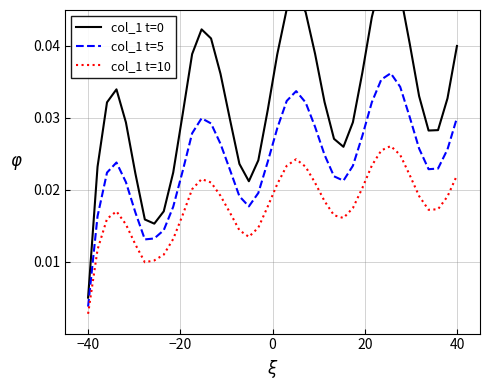

Does the chart display data point markers on the line(s)?

No